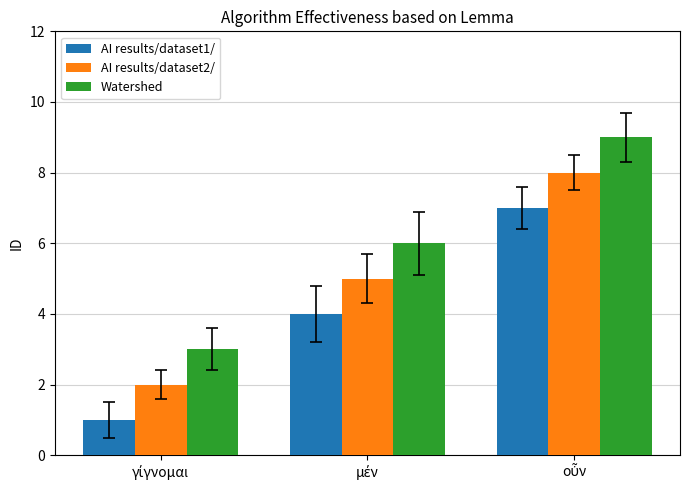

Which series has the largest total across all categories?

Watershed